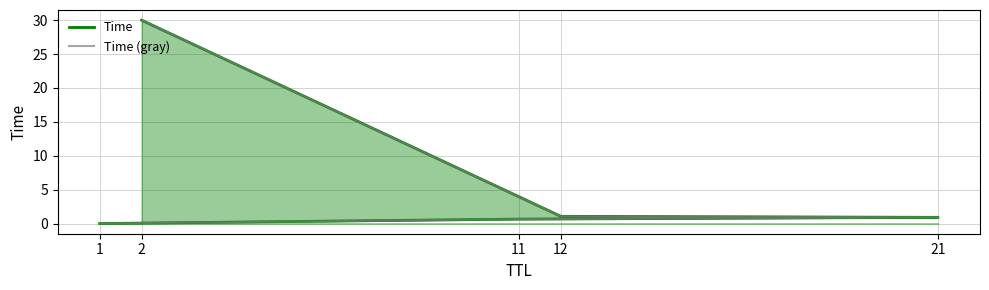

True or false: Time and Time (gray) cross at least once.

False